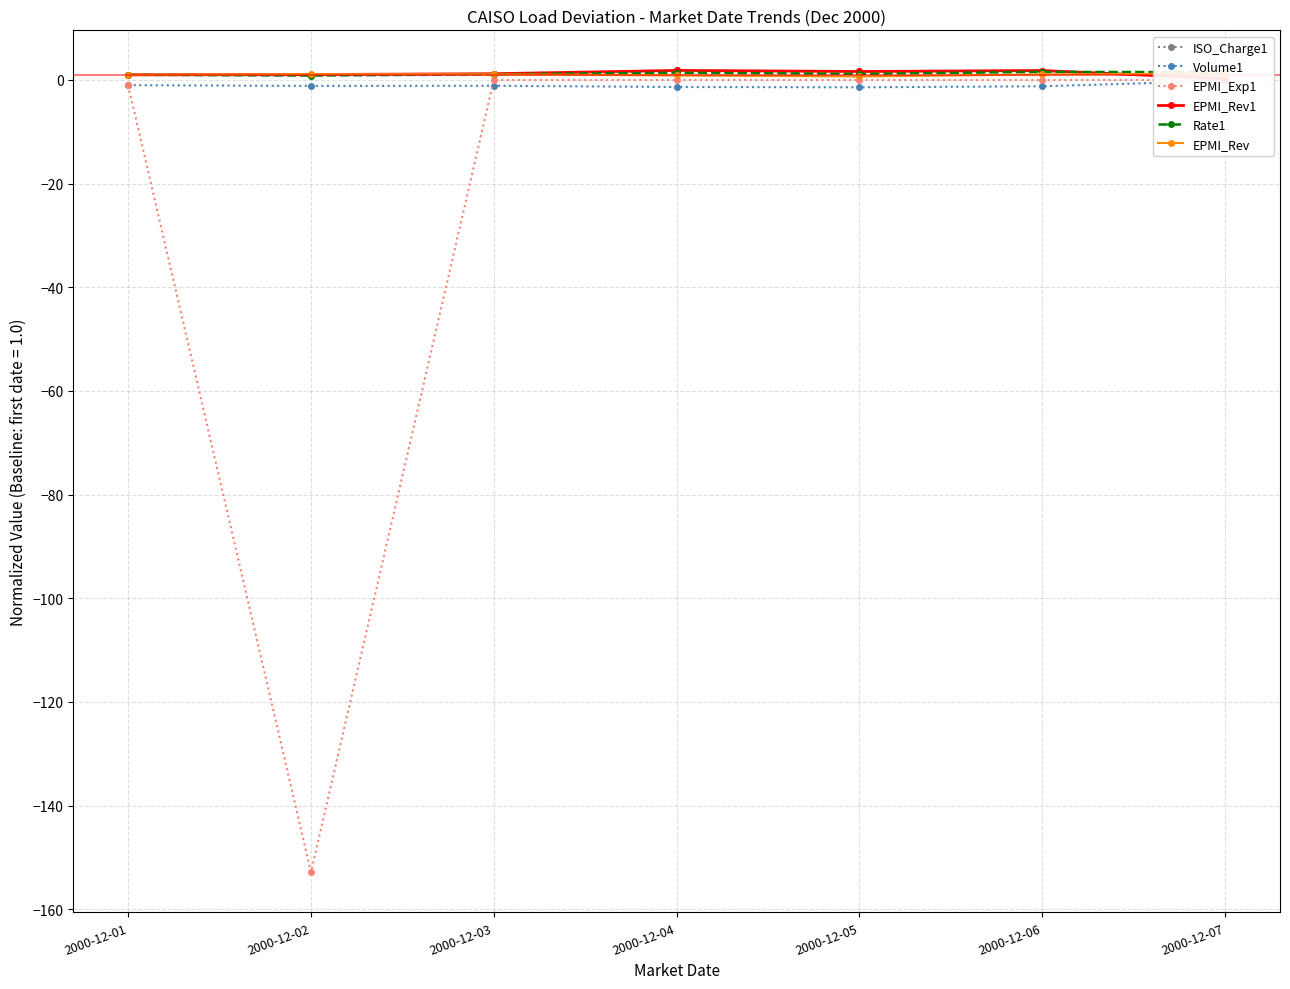

True or false: EPMI_Exp1 has a value of -61.1 at 2000-12-06.

False